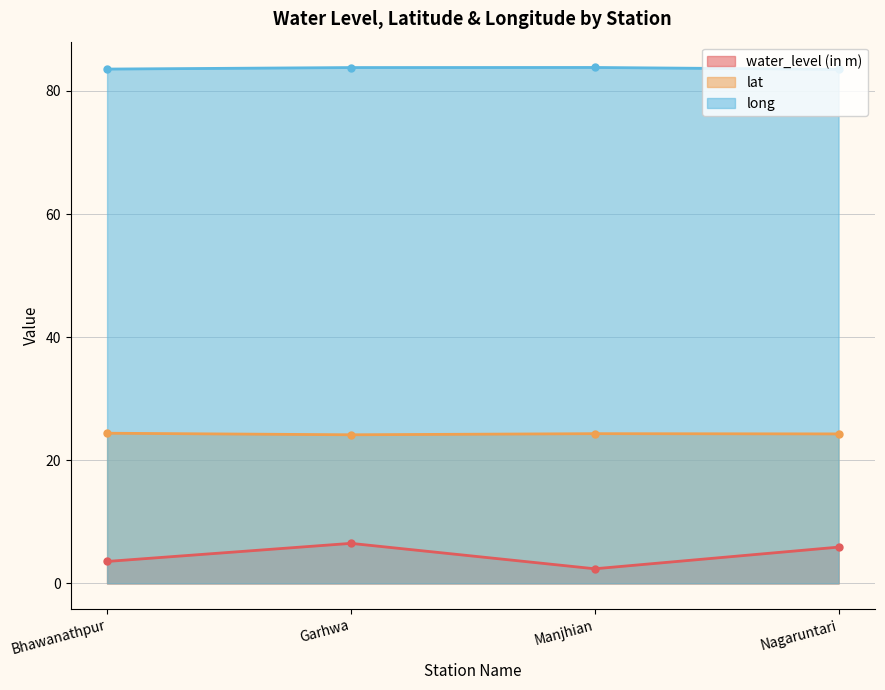

What is the difference between the highest and lowest values at Bhawanathpur?

80.0